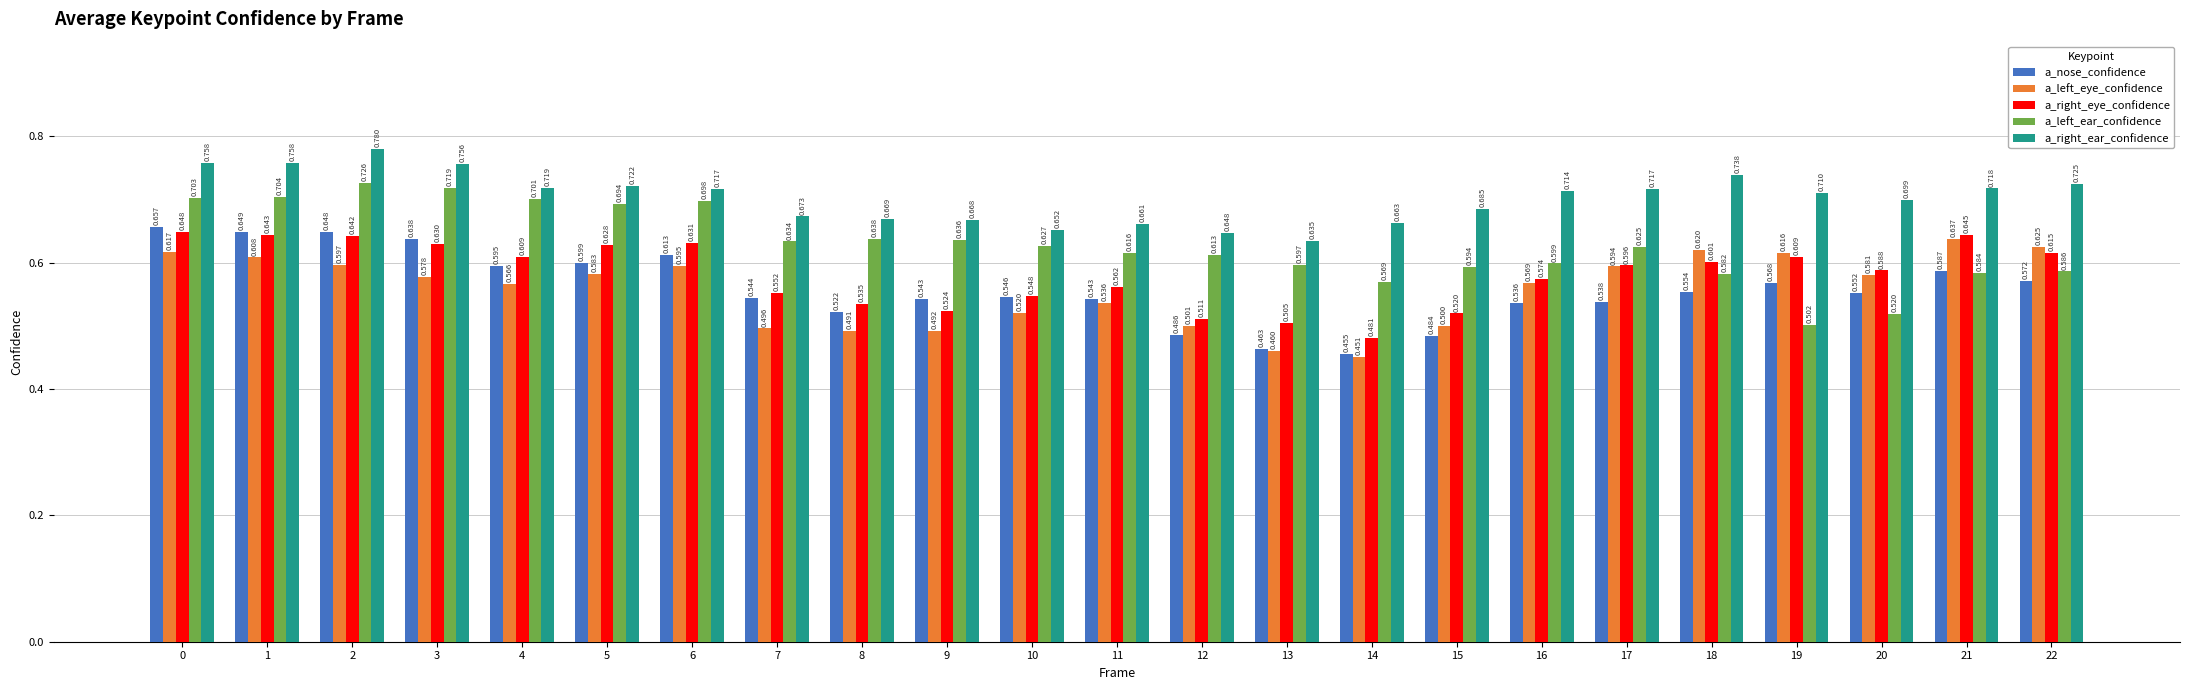

Which category has the highest value in the a_right_ear_confidence series?

2